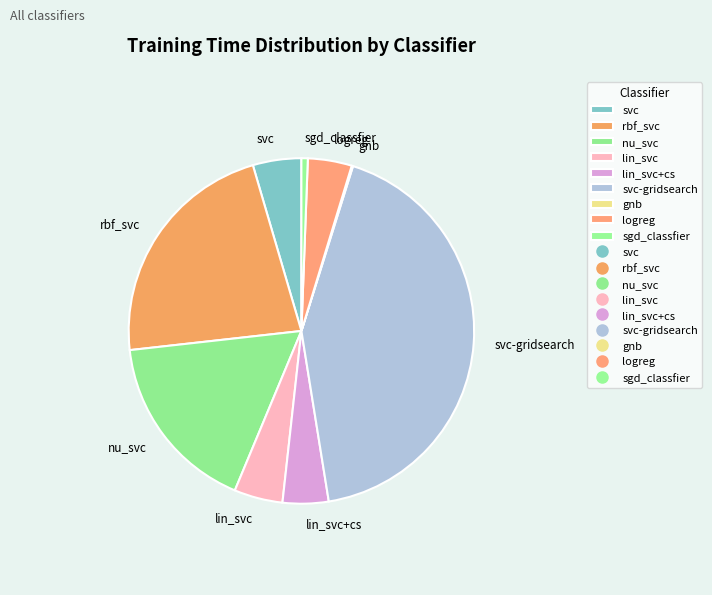

Does any single category account for the majority?

No